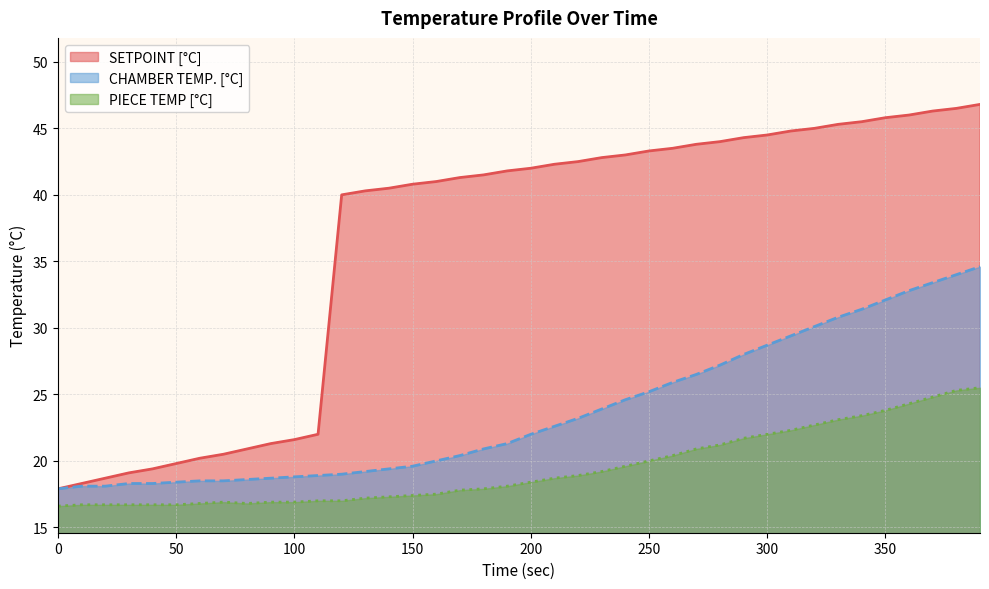

Reading left to right, what are all the values shown in this chart?

SETPOINT [°C]: 17.9	18.3	18.7	19.1	19.4	19.8	20.2	20.5	20.9	21.3	21.6	22.0	40.0	40.3	40.5	40.8	41.0	41.3	41.5	41.8	42.0	42.3	42.5	42.8	43.0	43.3	43.5	43.8	44.0	44.3	44.5	44.8	45.0	45.3	45.5	45.8	46.0	46.3	46.5	46.8
CHAMBER TEMP. [°C]: 17.9	18.1	18.1	18.3	18.3	18.4	18.5	18.5	18.6	18.7	18.8	18.9	19.0	19.2	19.4	19.6	20.0	20.4	20.9	21.3	22.0	22.6	23.2	23.9	24.6	25.2	25.9	26.5	27.2	28.0	28.7	29.4	30.1	30.8	31.4	32.1	32.8	33.4	34.0	34.6
PIECE TEMP [°C]: 16.6	16.7	16.7	16.7	16.7	16.7	16.8	16.9	16.8	16.9	16.9	17.0	17.0	17.2	17.3	17.4	17.5	17.8	17.9	18.1	18.4	18.7	18.9	19.2	19.6	20.0	20.4	20.9	21.2	21.7	22.0	22.3	22.7	23.1	23.4	23.8	24.3	24.8	25.3	25.5